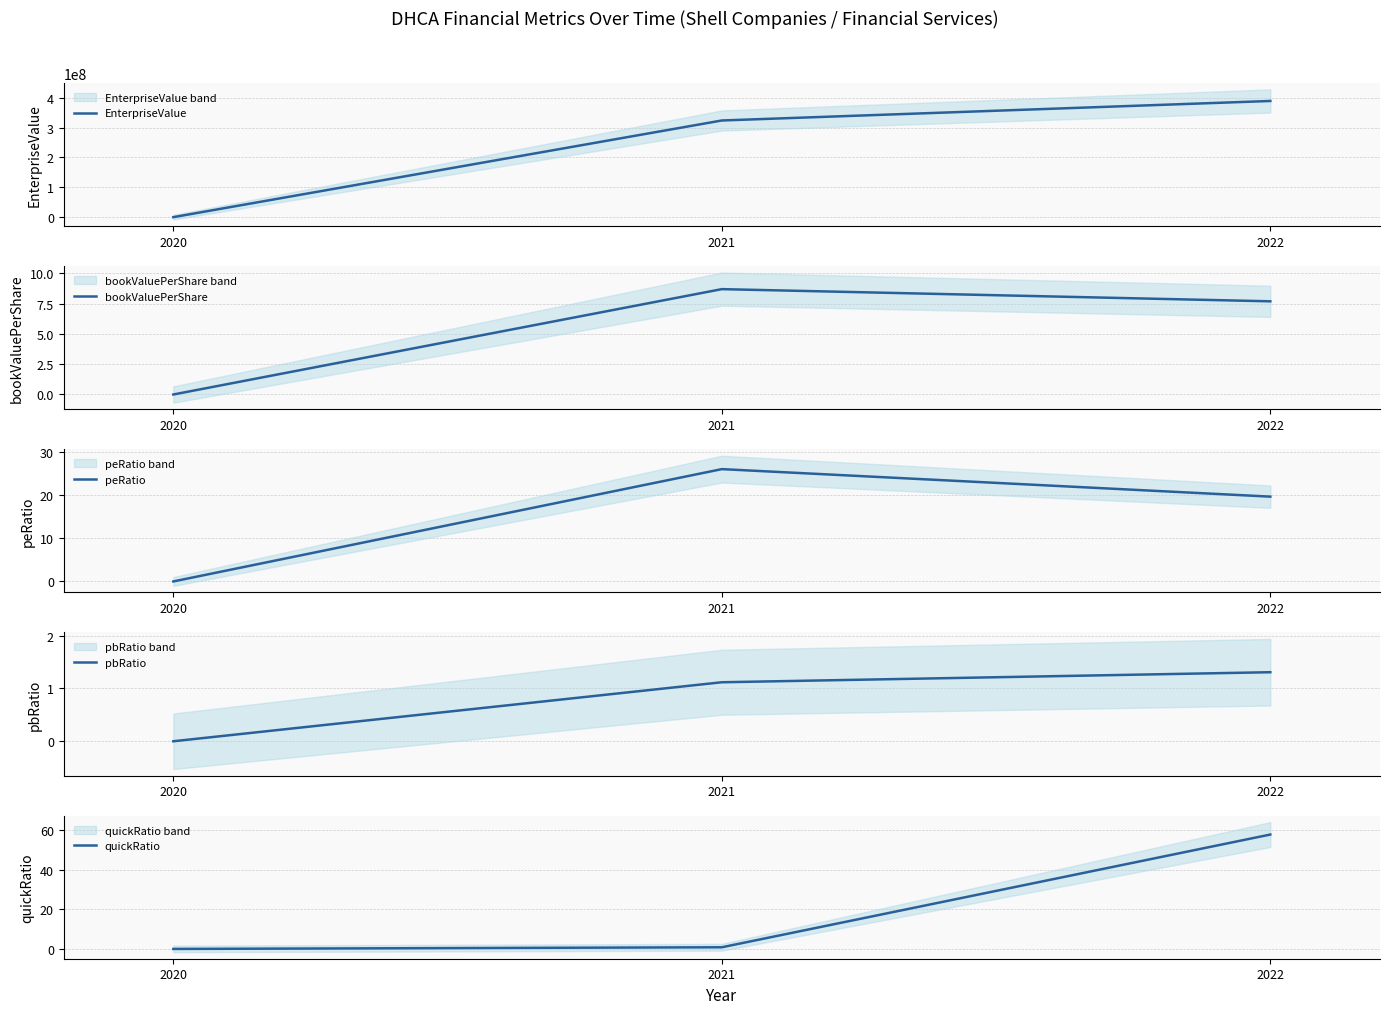

What is the spread (max minus min) of values at 2020?

13641.0